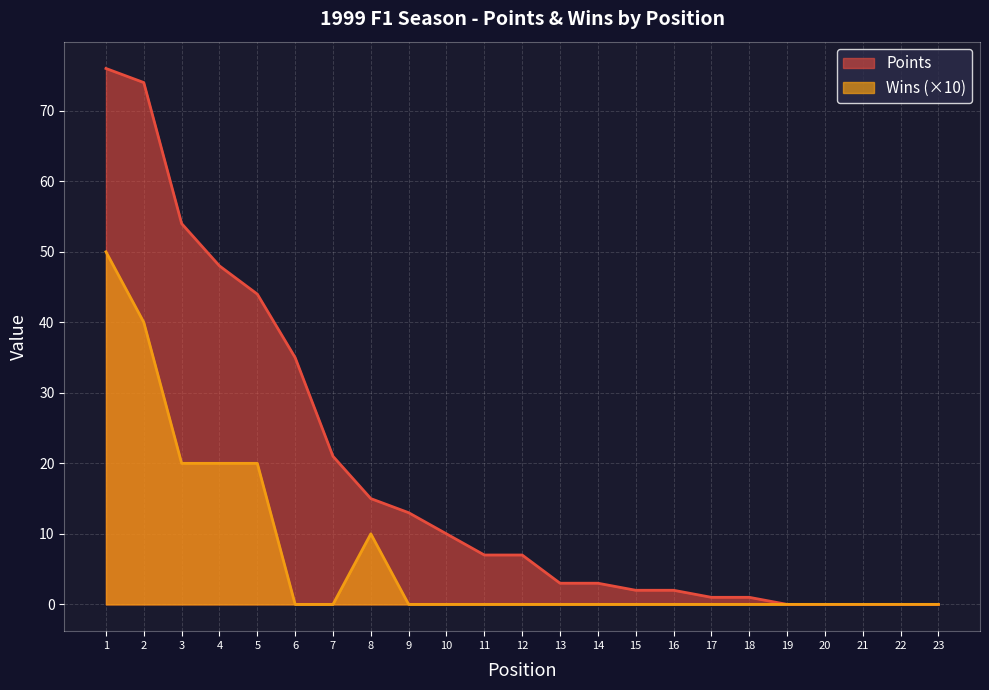

Is it true that Points equals 1 at 17?

True